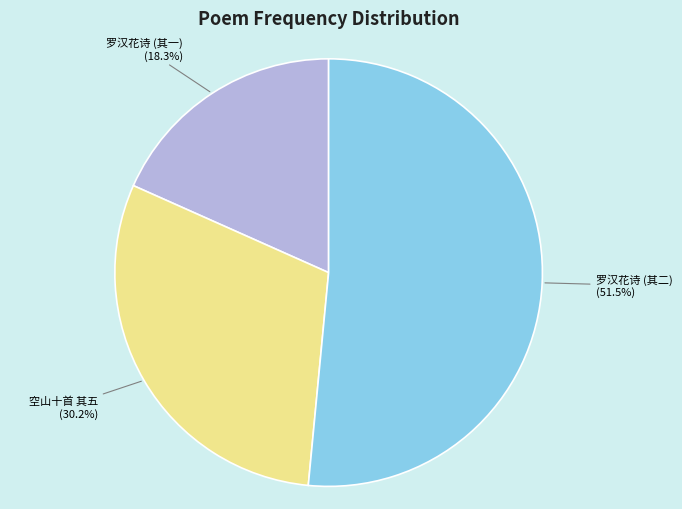

What is the ratio of the value at 罗汉花诗 (其一) to the value at 空山十首 其五?

0.6